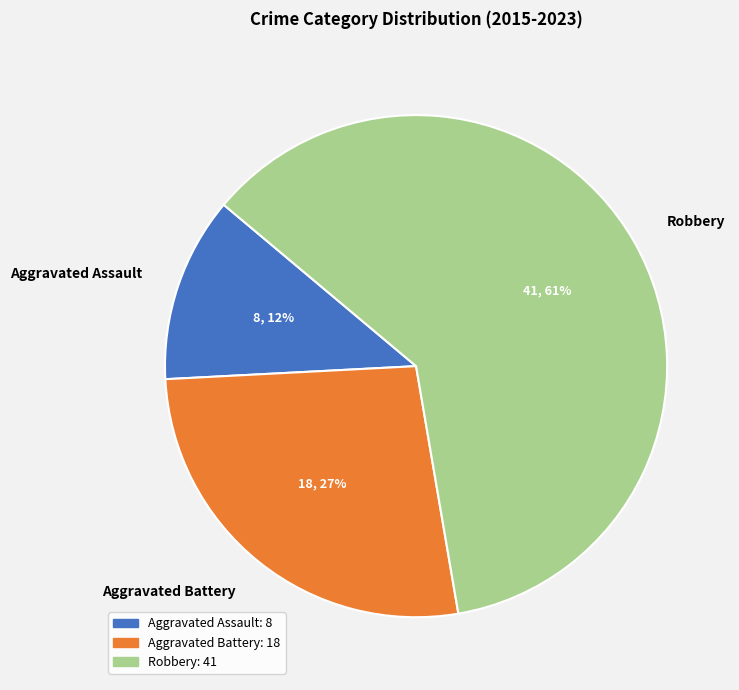

Is there a majority slice in this chart?

Yes